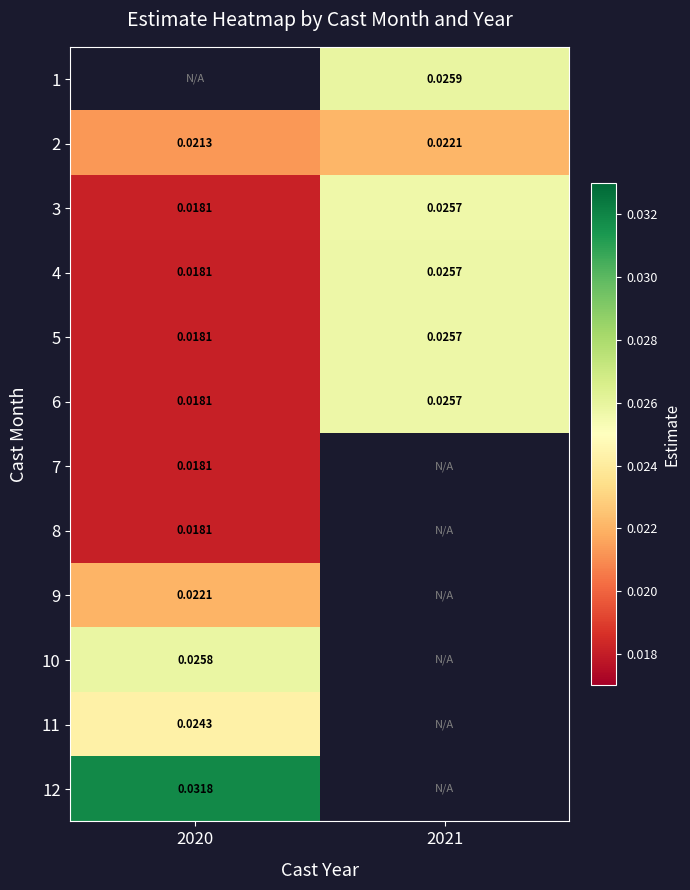

At which label is 5 closest to 0?

2020